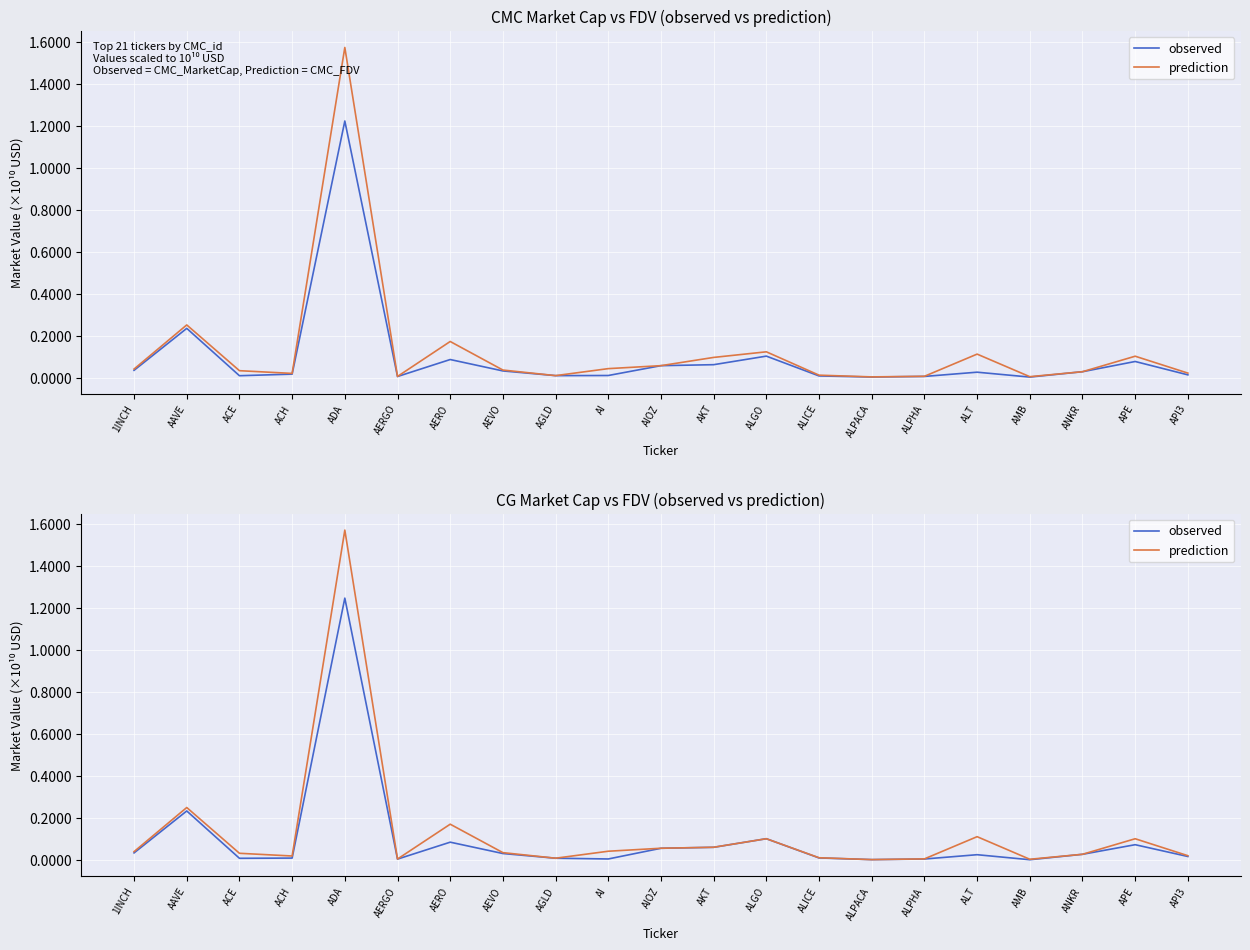

What is the label of the 13th point from the left?

ALGO